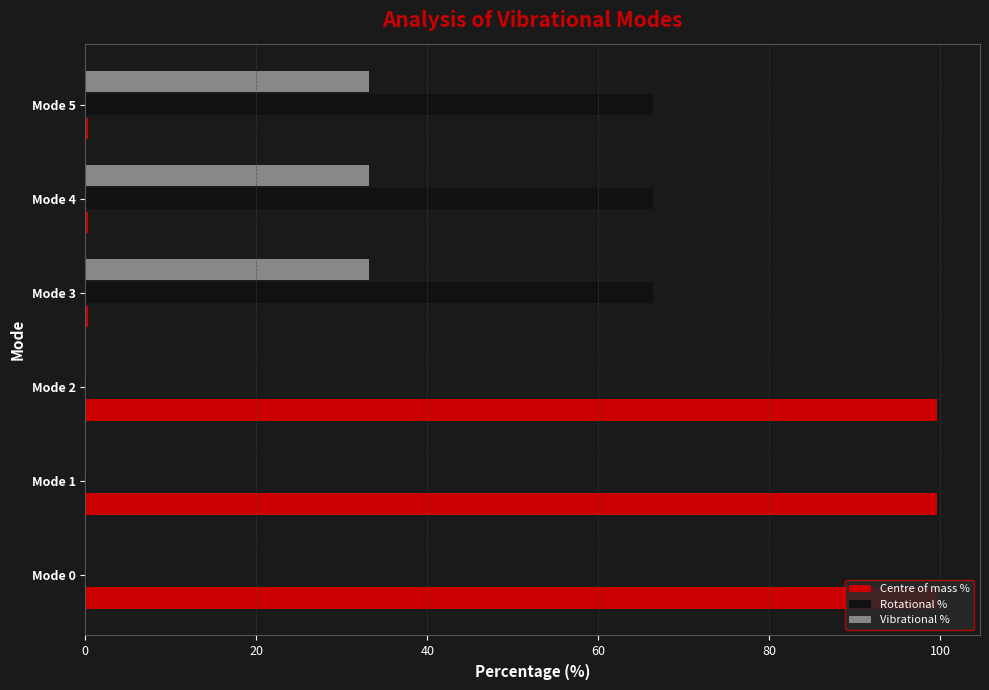

What is the sum of all Rotational % values?

200.0